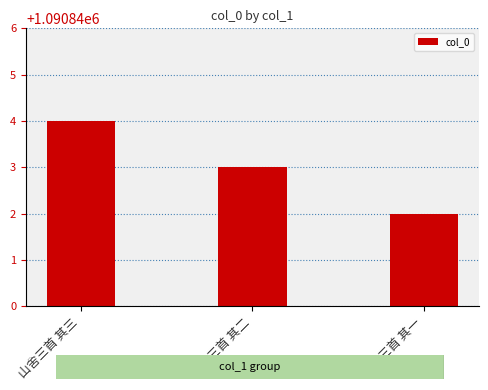

The value at 山舍三首 其三 is 1090844. True or false?

True